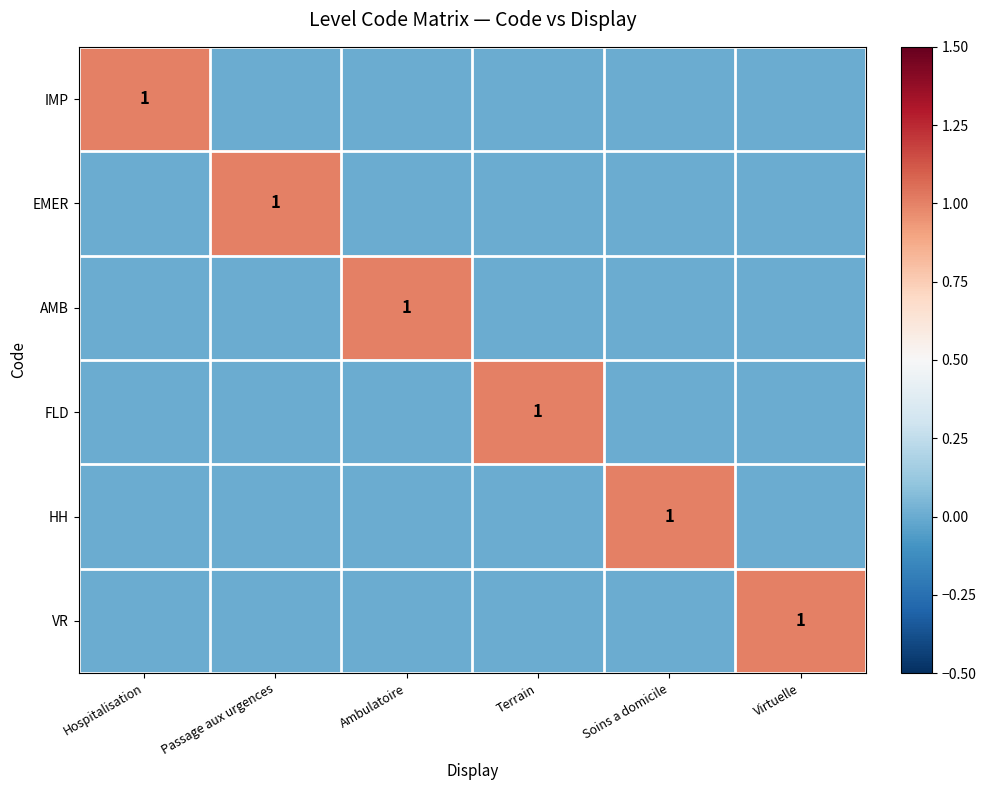

At which category is the sum across all series the highest?

Hospitalisation